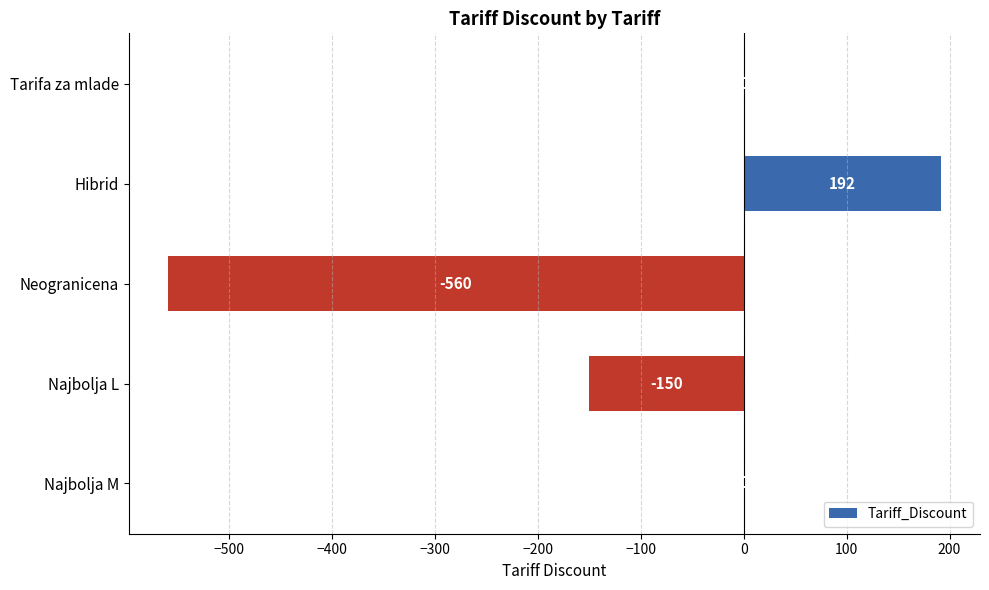

What is the approximate value at Neogranicena, to the nearest 50?

-550